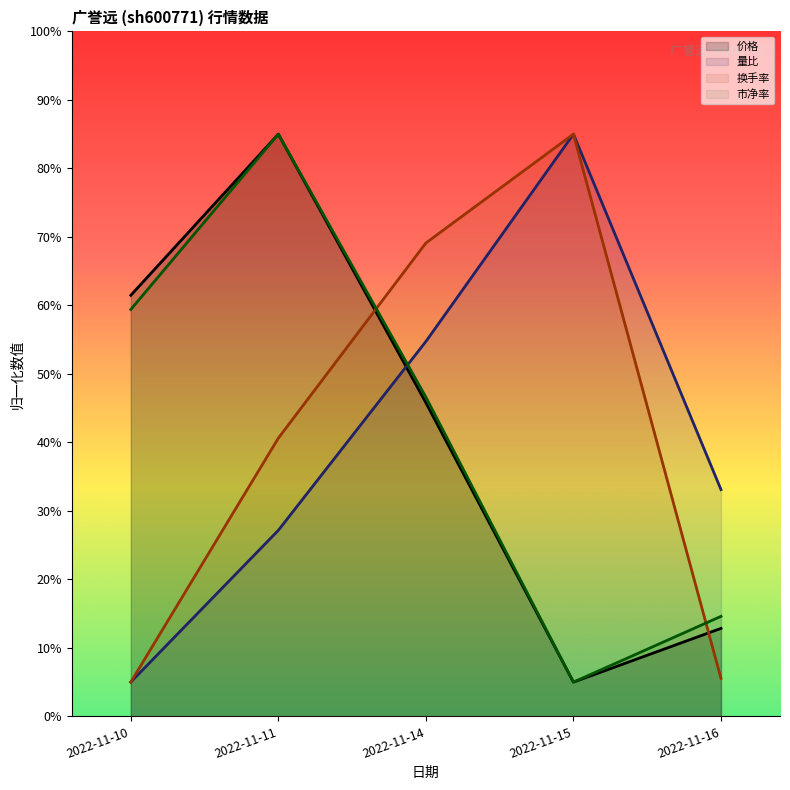

Rank the series by their maximum value, from highest to lowest.

价格, 量比, 换手率, 市净率